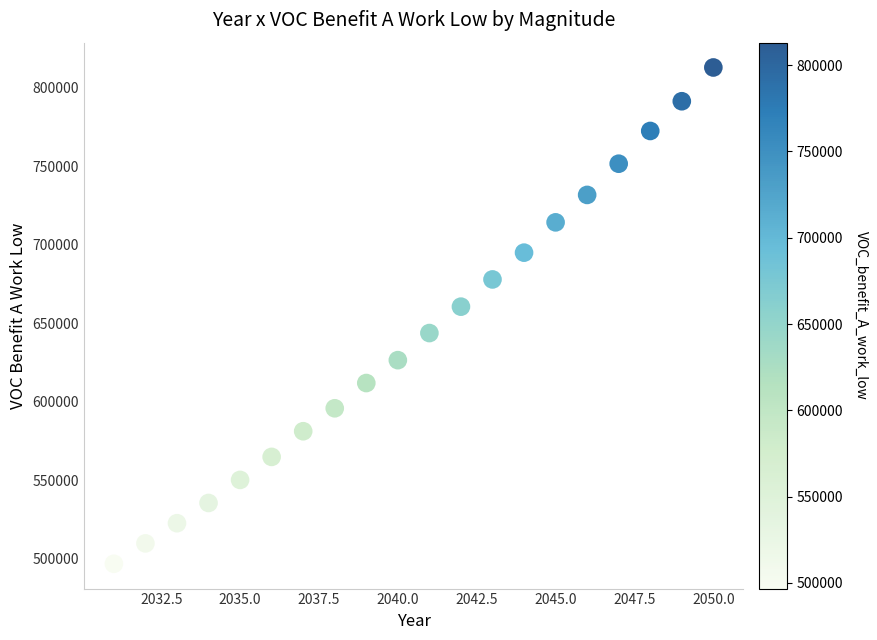

What is the range of X values (max minus min)?

19.0